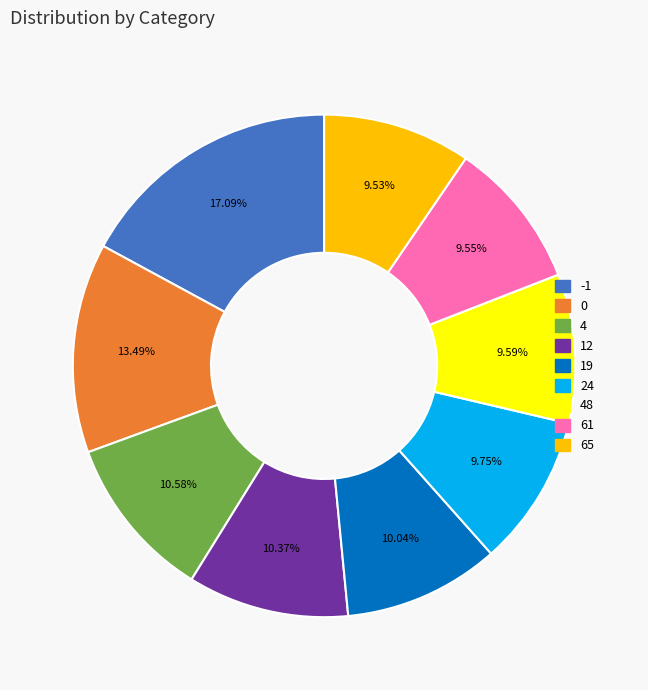

How many slices are in this pie chart?

9